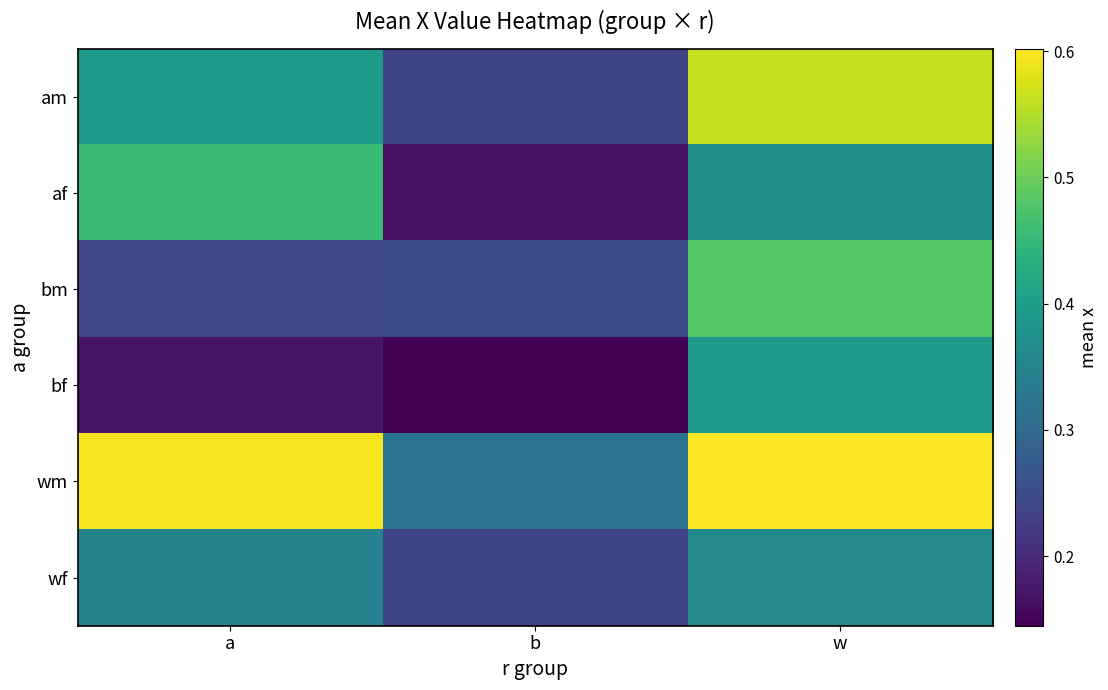

At a, list the series in order from smallest to largest.

bf, bm, wf, am, af, wm